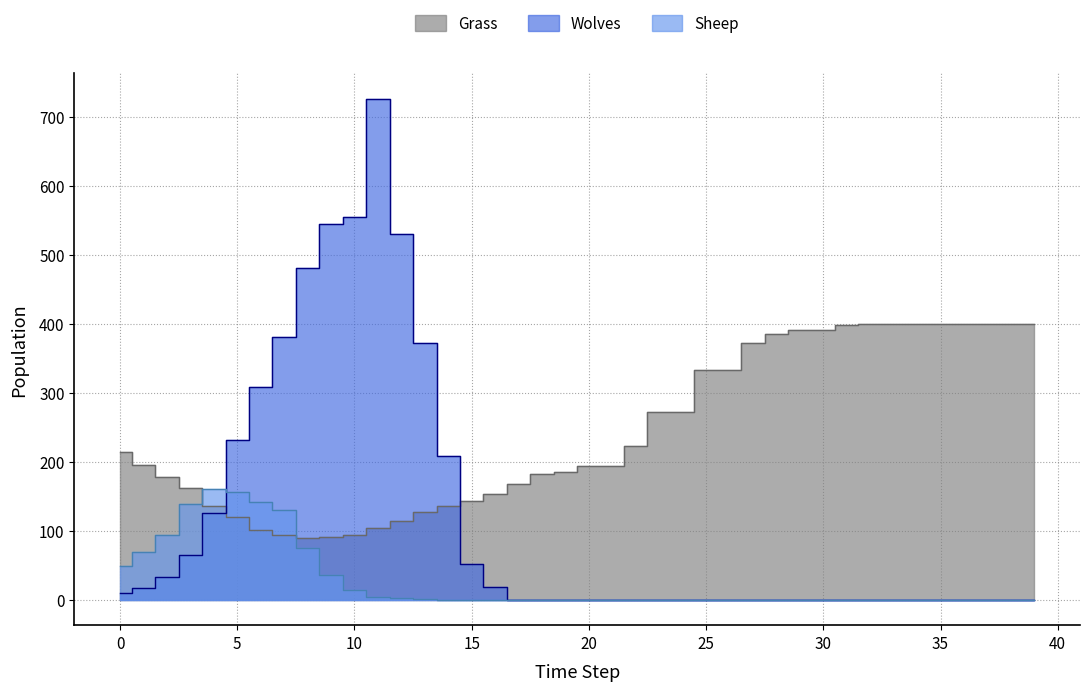

Reading left to right, list all the values displayed in this chart.

Grass: 214	196	179	163	137	120	102	94	90	92	94	104	114	128	137	143	154	168	183	186	194	194	224	272	272	334	334	373	386	392	392	398	400	400	400	400	400	400	400	400
Wolves: 10	18	34	66	126	232	309	381	481	545	555	727	531	373	209	52	19	0	0	0	0	0	0	0	0	0	0	0	0	0	0	0	0	0	0	0	0	0	0	0
Sheep: 50	69	95	139	161	156	142	131	75	37	15	4	3	2	0	0	0	0	0	0	0	0	0	0	0	0	0	0	0	0	0	0	0	0	0	0	0	0	0	0